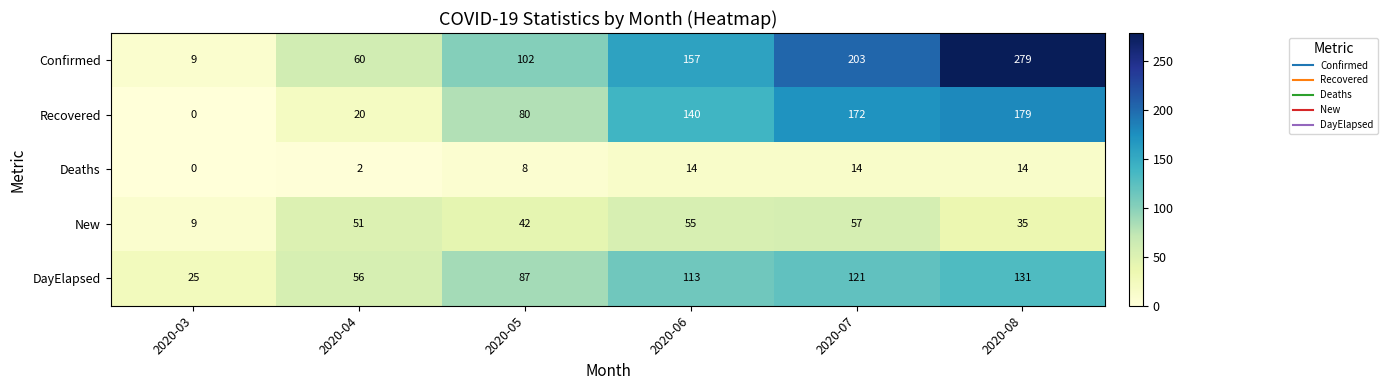

Reading left to right, transcribe all the data shown in this chart.

Confirmed: 2020-03=9	2020-04=60	2020-05=102	2020-06=157	2020-07=203	2020-08=279
Recovered: 2020-03=0	2020-04=20	2020-05=80	2020-06=140	2020-07=172	2020-08=179
Deaths: 2020-03=0	2020-04=2	2020-05=8	2020-06=14	2020-07=14	2020-08=14
New: 2020-03=9	2020-04=51	2020-05=42	2020-06=55	2020-07=57	2020-08=35
DayElapsed: 2020-03=25	2020-04=56	2020-05=87	2020-06=113	2020-07=121	2020-08=131